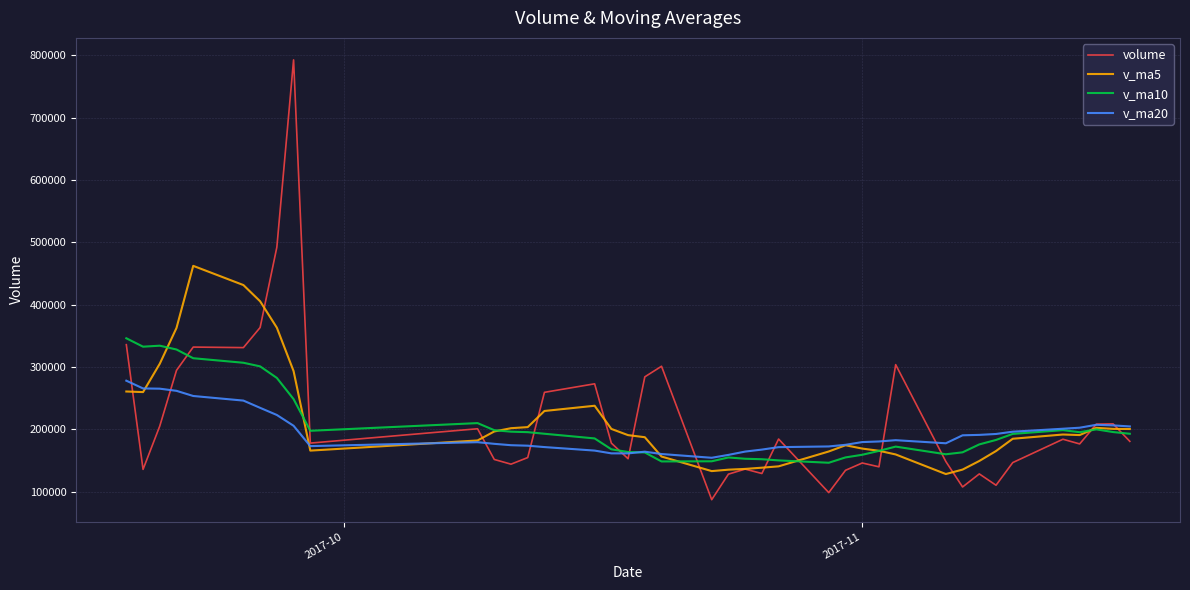

List the series in order of their peak value, lowest first.

v_ma20, v_ma10, v_ma5, volume